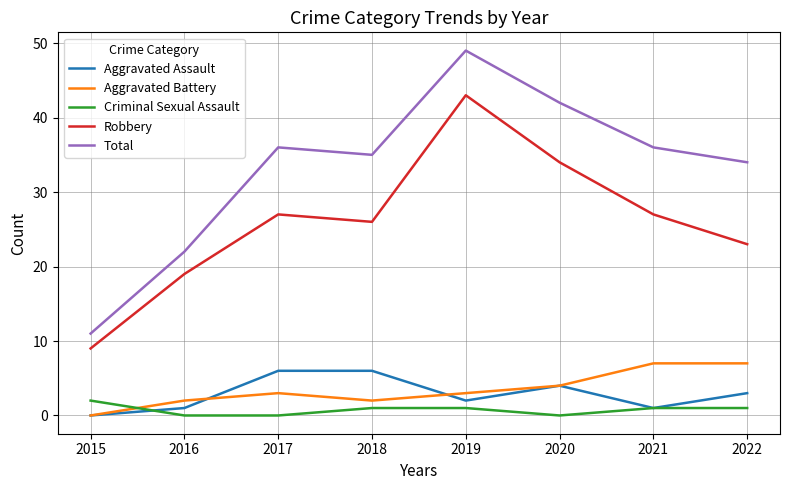

The value of Aggravated Battery at 2018 is 2. True or false?

True